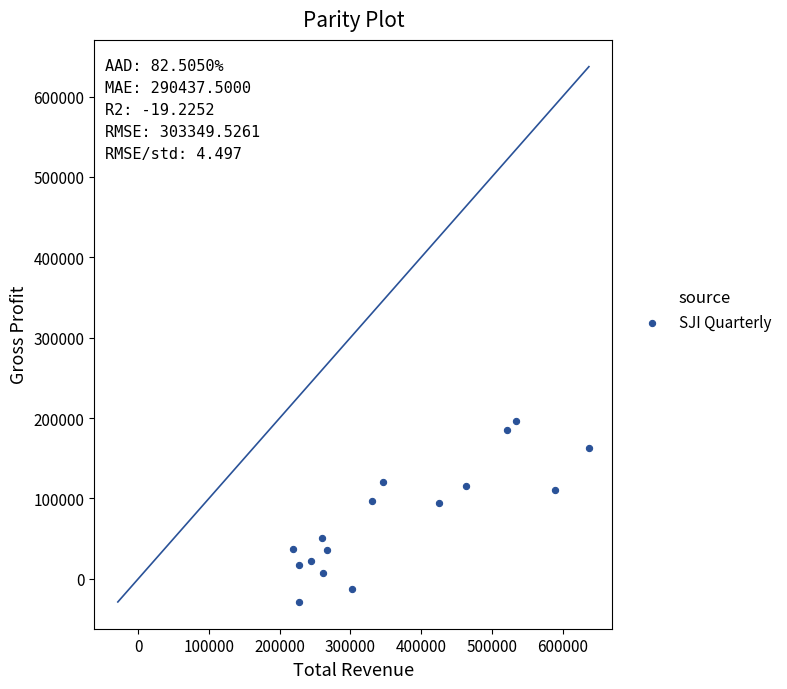

What is the range of Y values (max minus min)?

225000